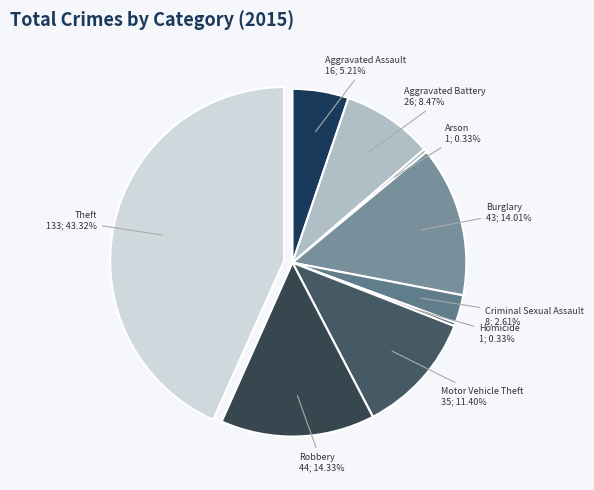

Does any single category account for the majority?

No